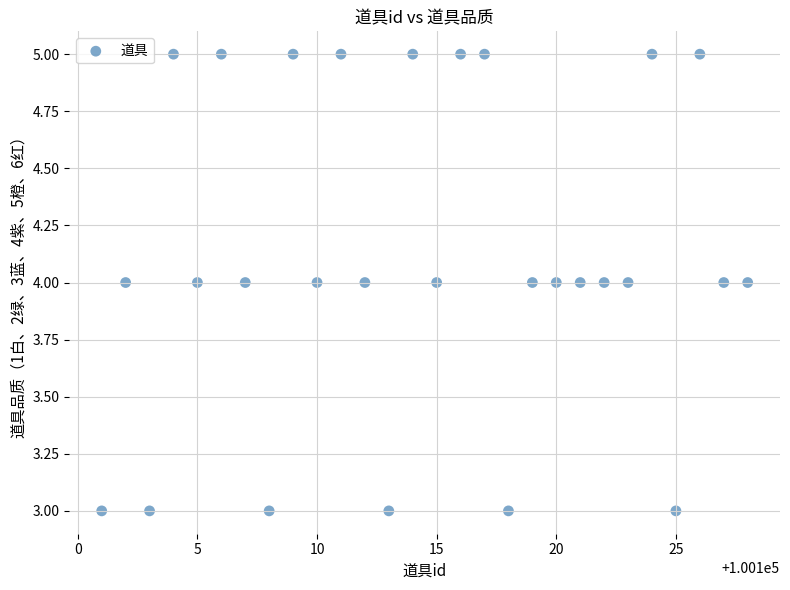

What is the range of X values (max minus min)?

27